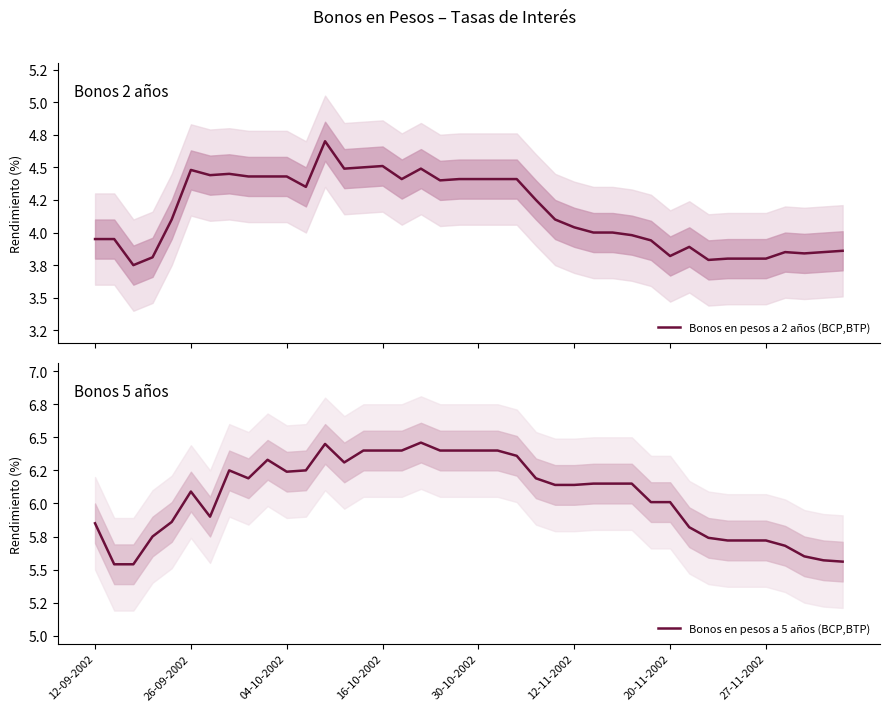

Is it true that Bonos en pesos a 2 años (BCP,BTP) equals 1.2 at 24?

False